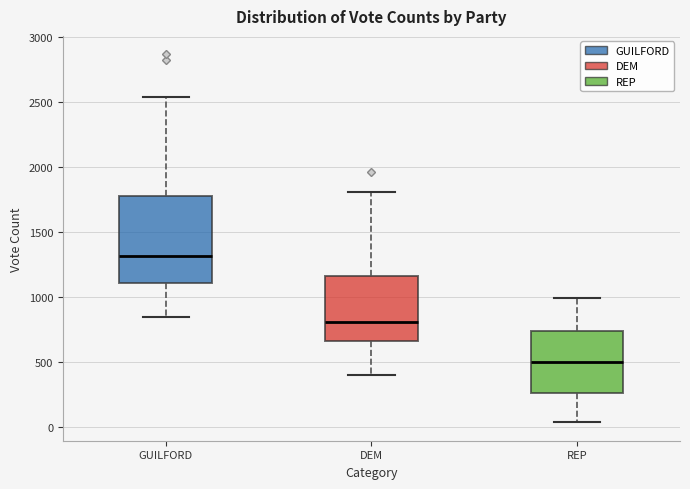

Which box has the highest median line?

GUILFORD